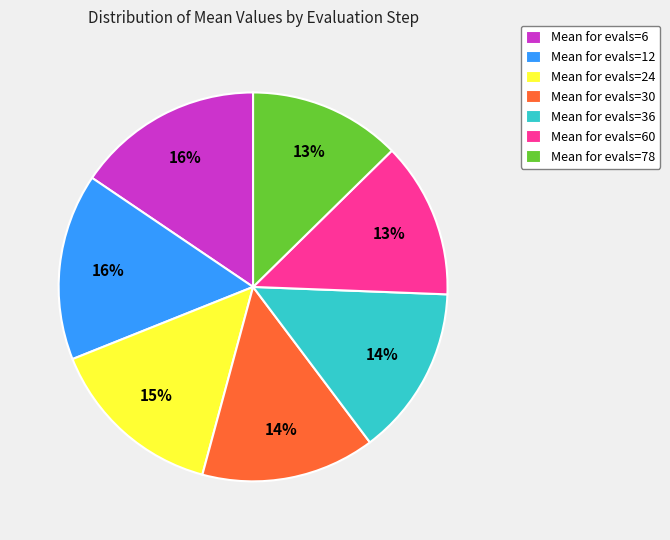

Does any single category account for the majority?

No